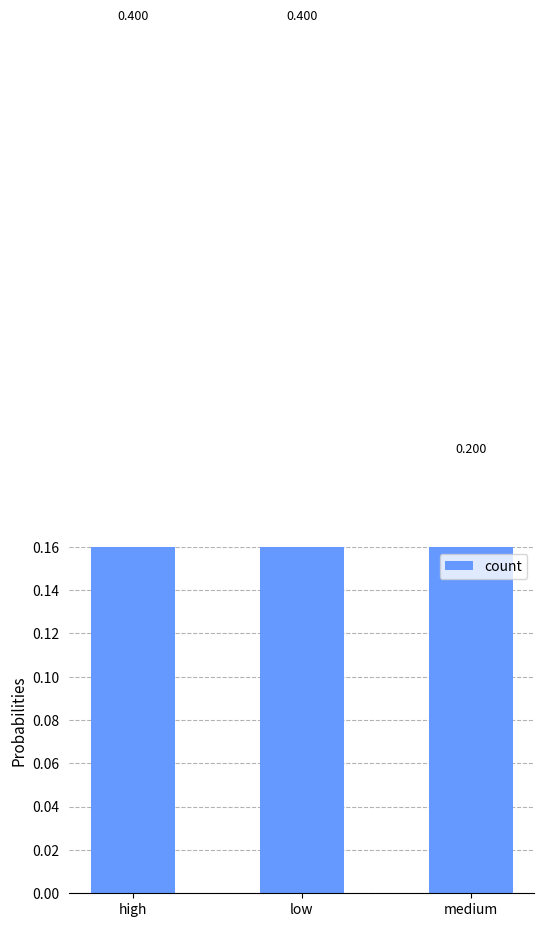

True or false: the data shows 0.4 at low.

True